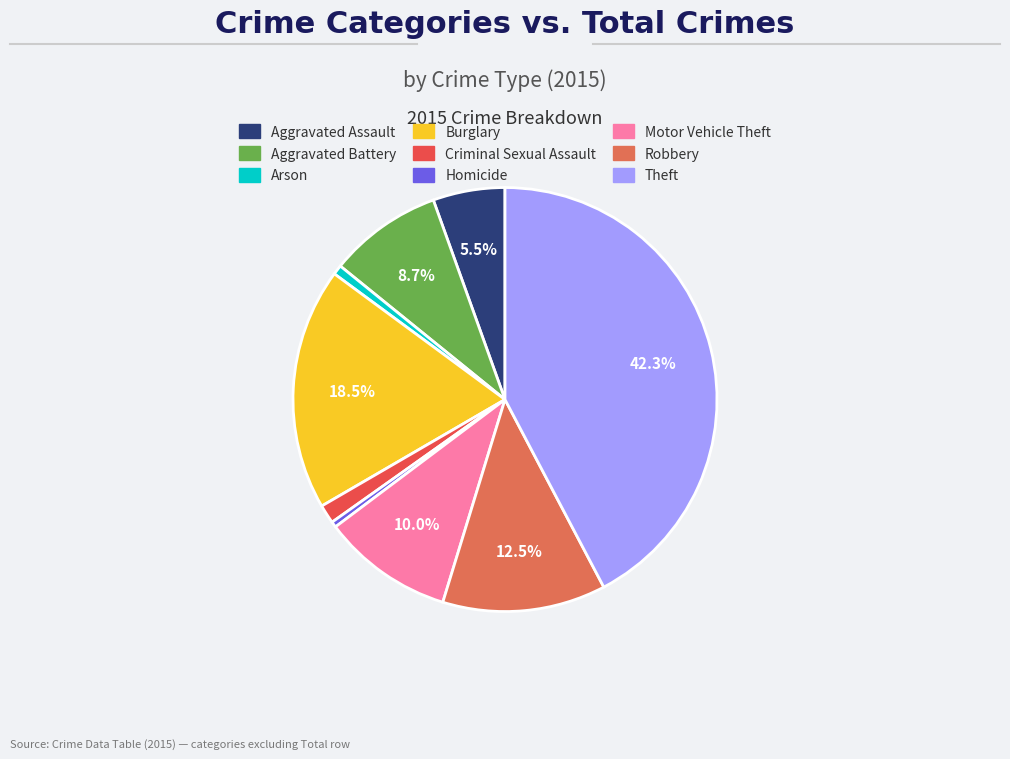

What percentage is the Robbery slice, to the nearest percent?

12%